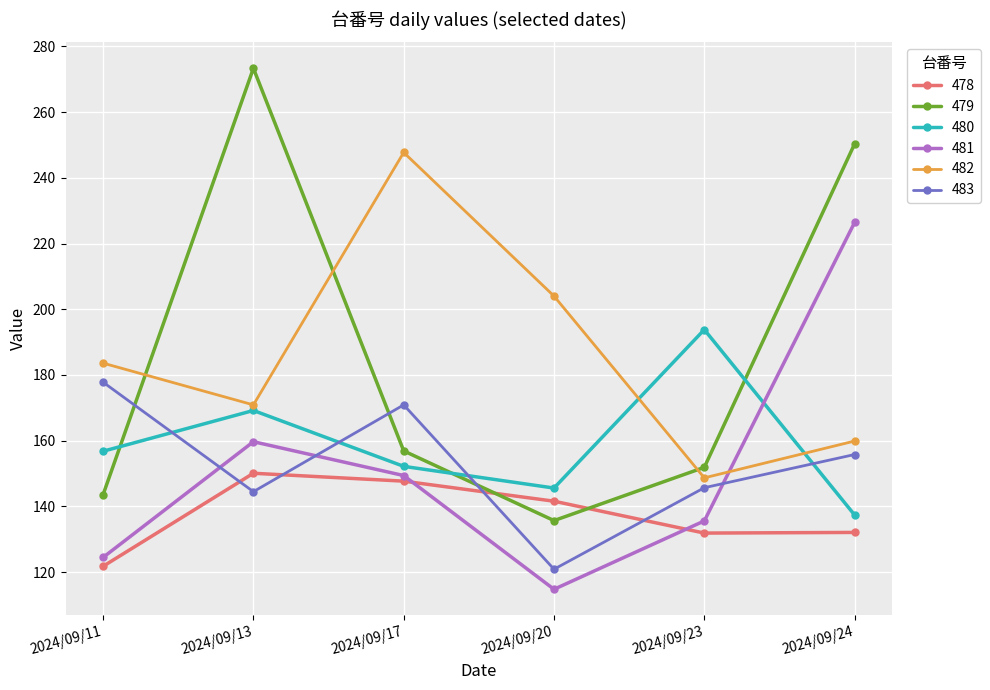

At which category does 480 reach its first local peak?

2024/09/13